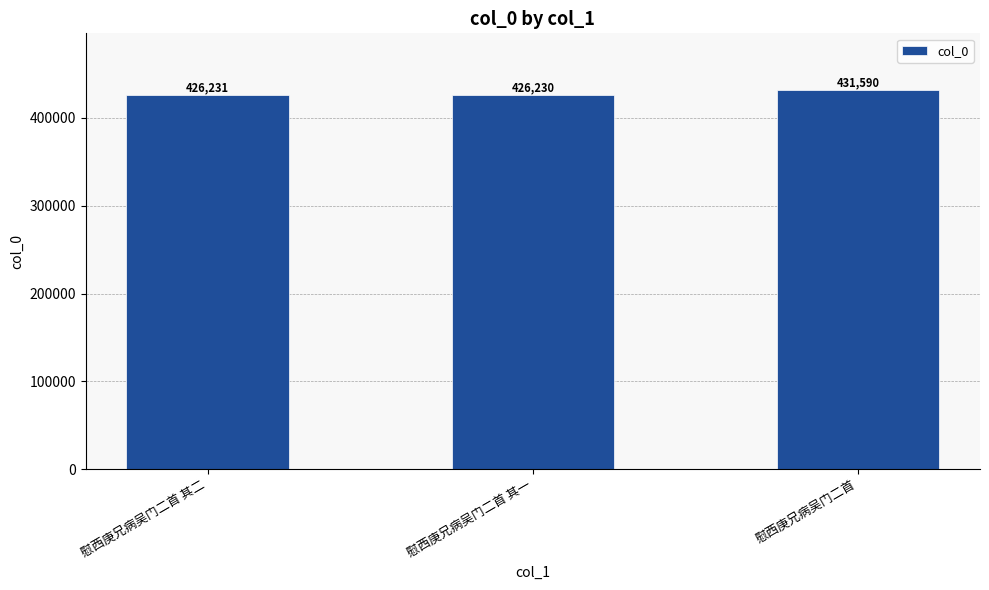

What is the value of the 2nd bar from the left?

426230